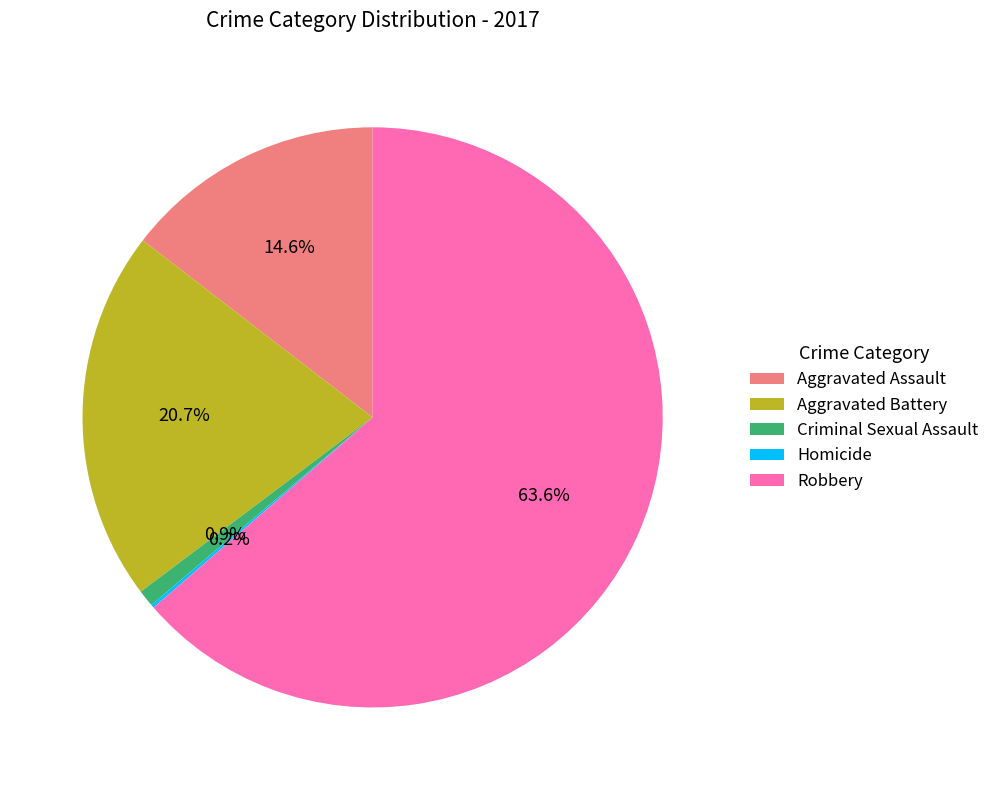

What percentage do Criminal Sexual Assault and Aggravated Assault together represent?

15.5%